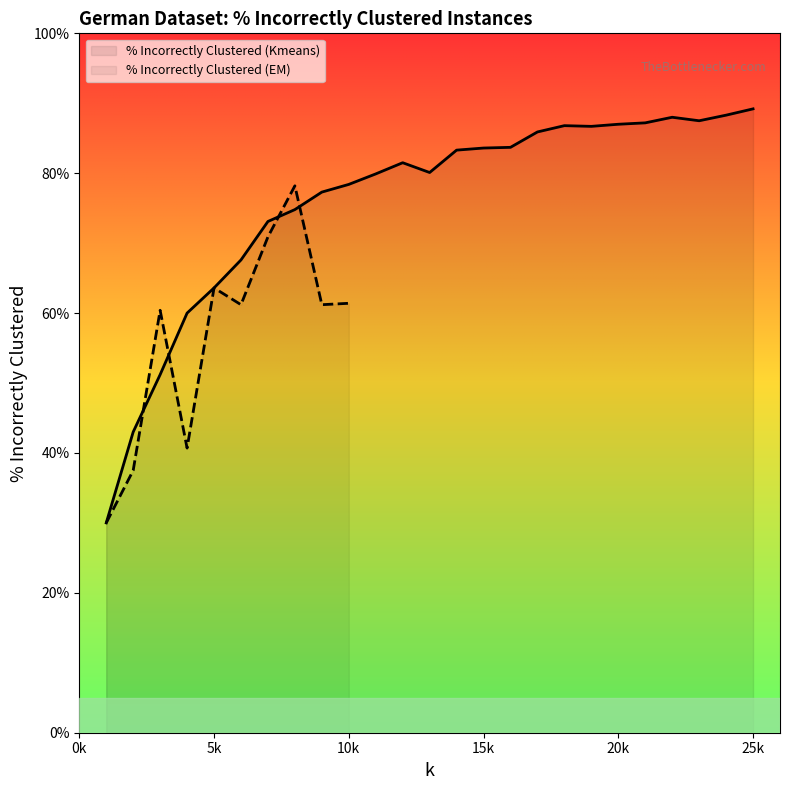

The chart shows a value of 120.4 at 6. True or false?

False